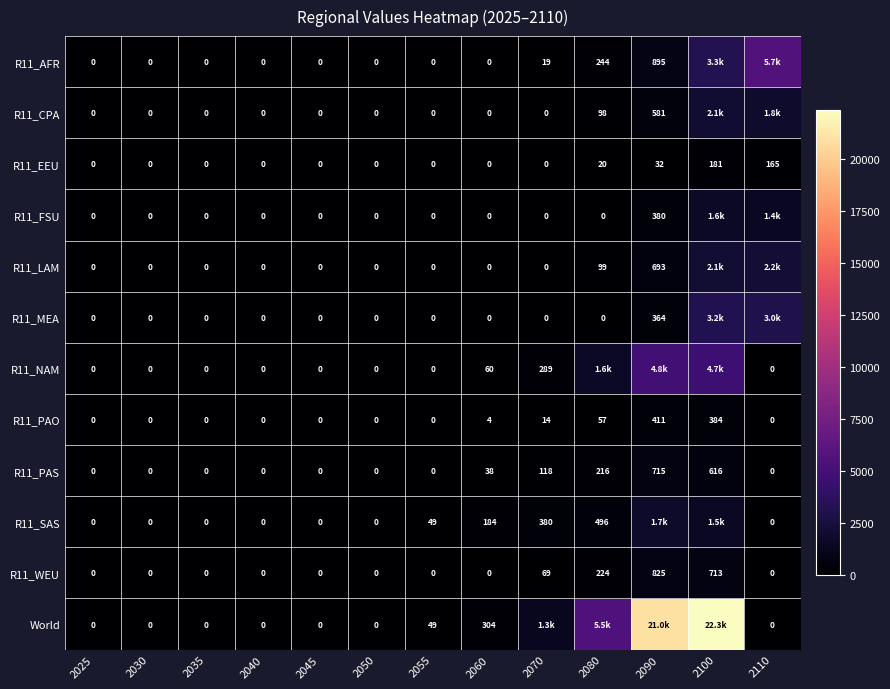

Is the value of R11_AFR at 2045 greater than the value of R11_EEU at 2100?

No